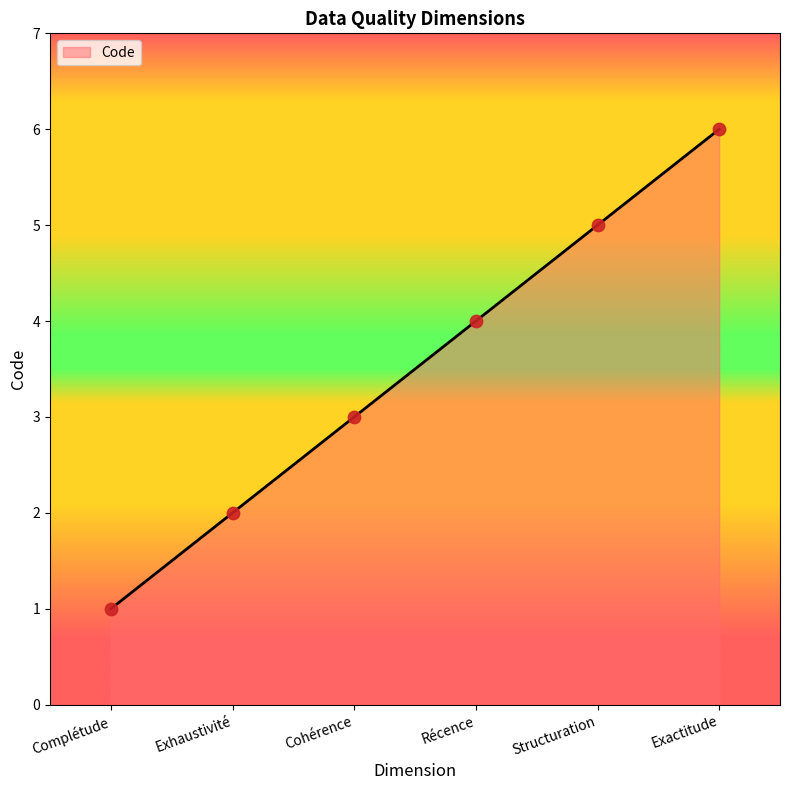

What is the change in value from Cohérence to Exactitude?

+3